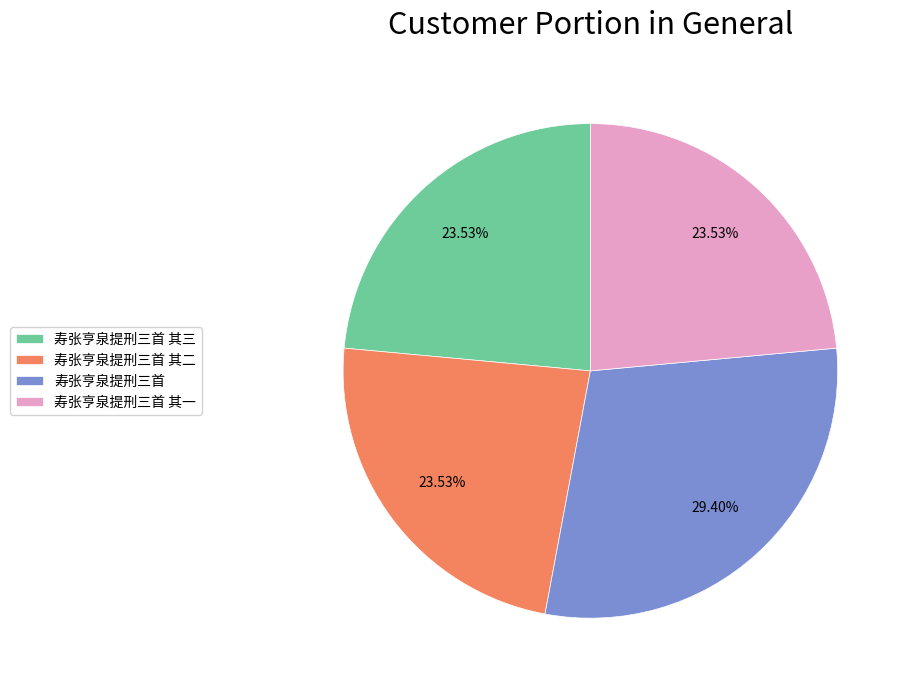

Approximately how many times larger is the value at 寿张亨泉提刑三首 其一 compared to 寿张亨泉提刑三首 其二?

1.0